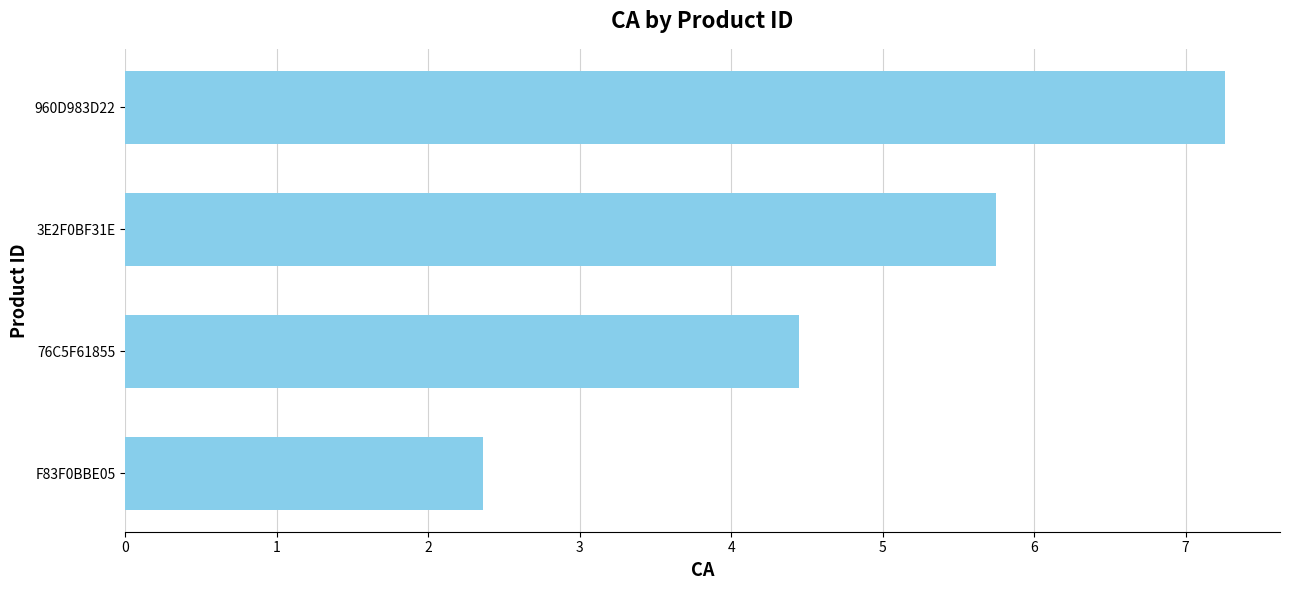

Reading bottom to top, transcribe all the data shown in this chart.

2.4	4.4	5.8	7.3